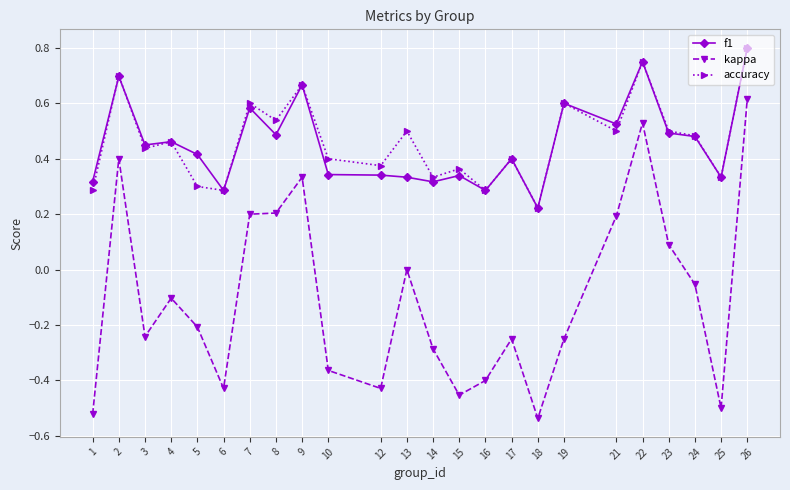

What is the total value across all series at 23?

1.1